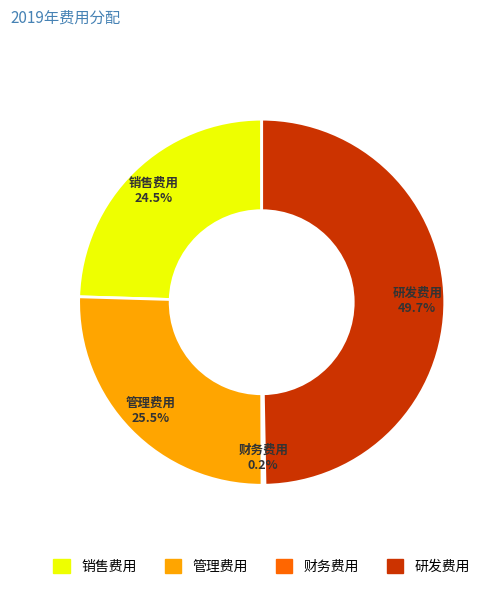

Combined, do 研发费用 and 销售费用 account for over 50%?

Yes